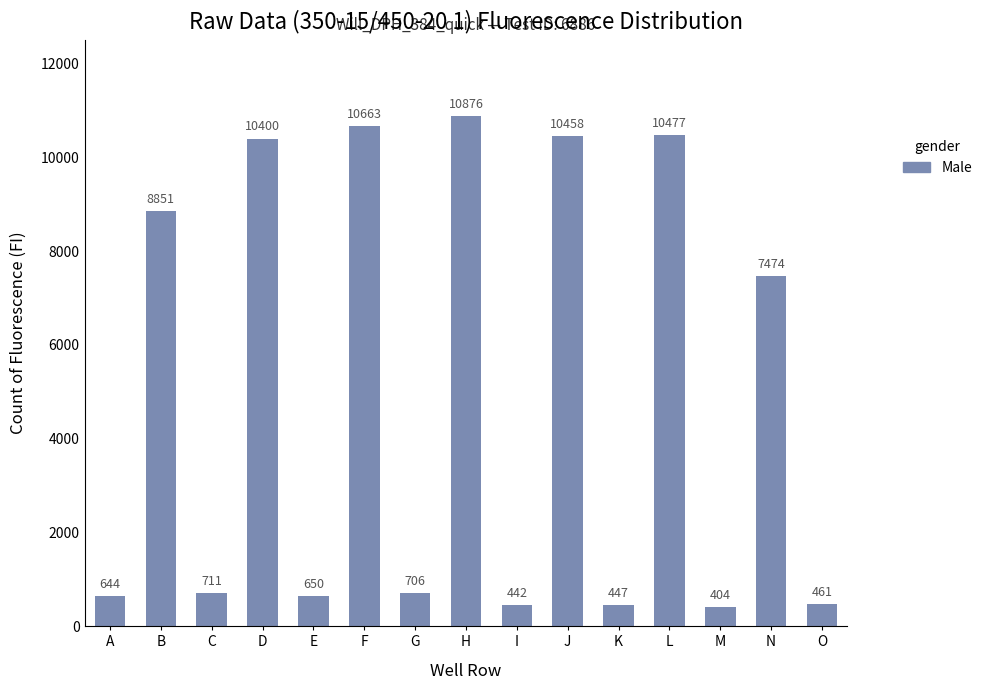

At which label is the value closest to 5640?

N